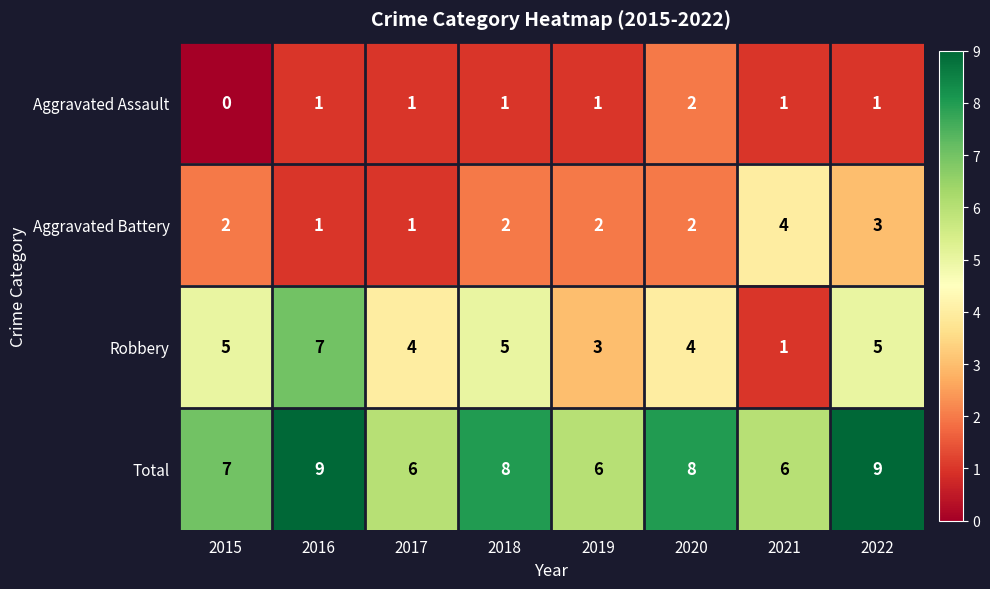

What is the sum of all Robbery values?

34